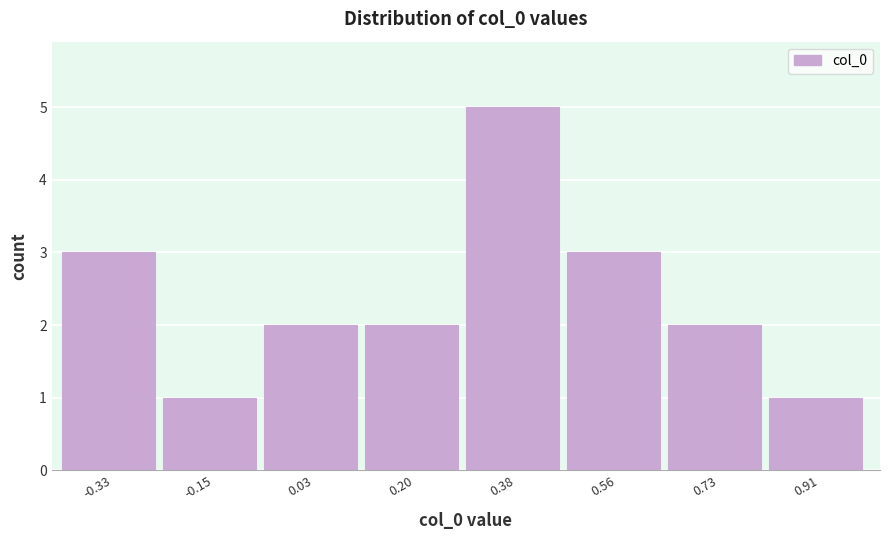

Reading left to right, transcribe this chart: for each bar, give the range it covers on the x-axis and its height. Neither the bar edges nor the heights are printed on the chart, so give them approximately, as read against the axes.

-0.42 to -0.24: 3
-0.24 to -0.06: 1
-0.06 to 0.12: 2
0.12 to 0.30: 2
0.30 to 0.46: 5
0.46 to 0.64: 3
0.64 to 0.82: 2
0.82 to 1.00: 1